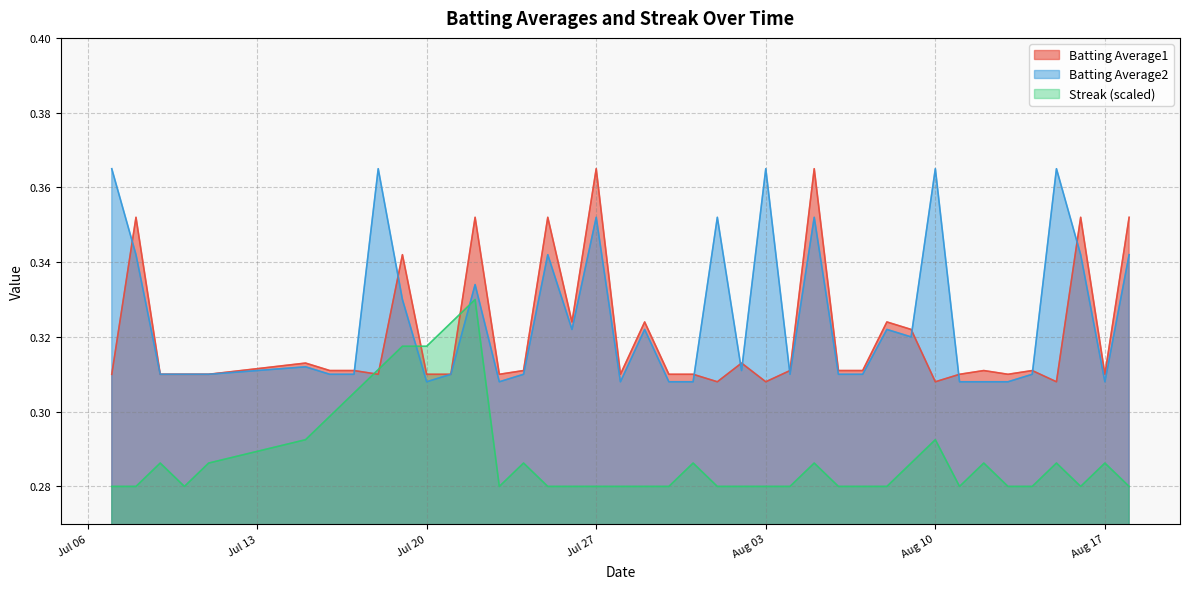

What are all the series names shown in the legend?

Batting Average1, Batting Average2, Streak (scaled)